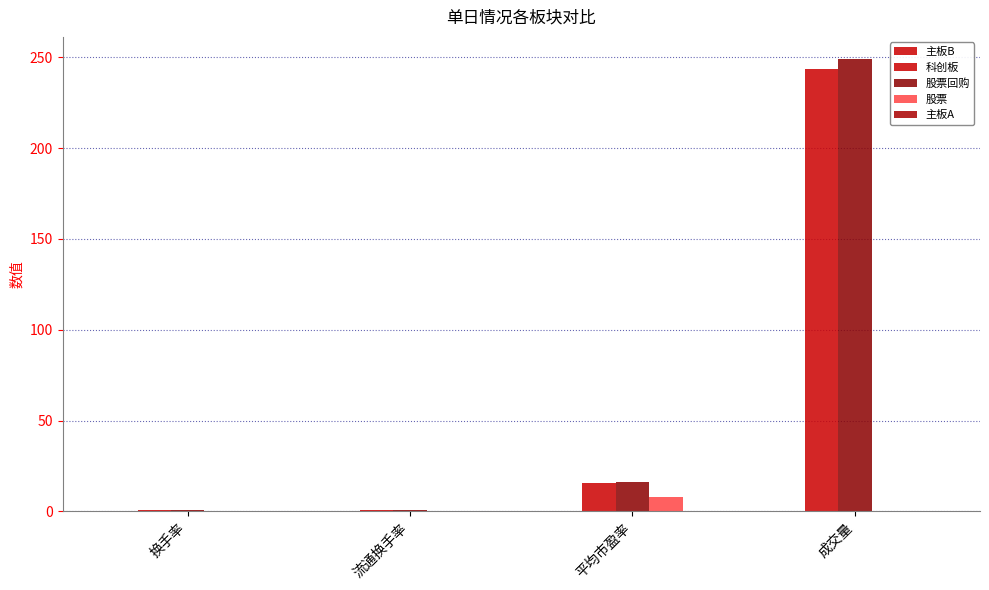

What is the highest value of the 科创板 series?

243.6